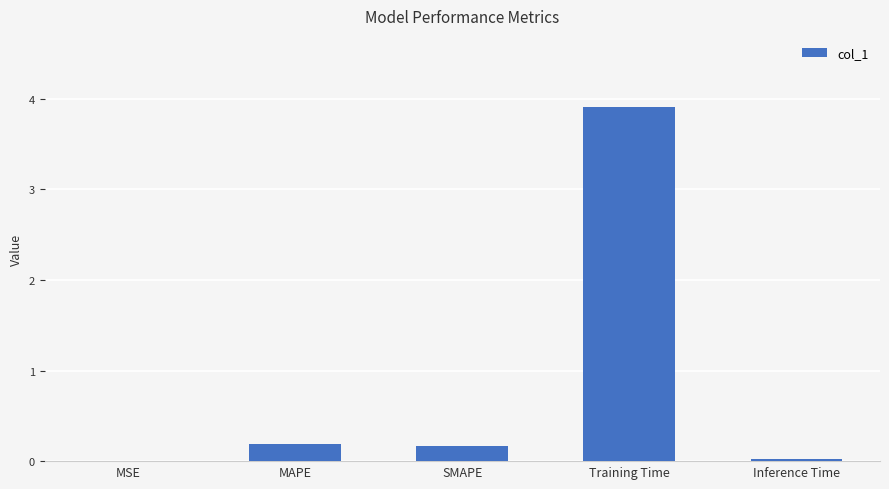

Which has a higher value, MSE or Training Time?

Training Time